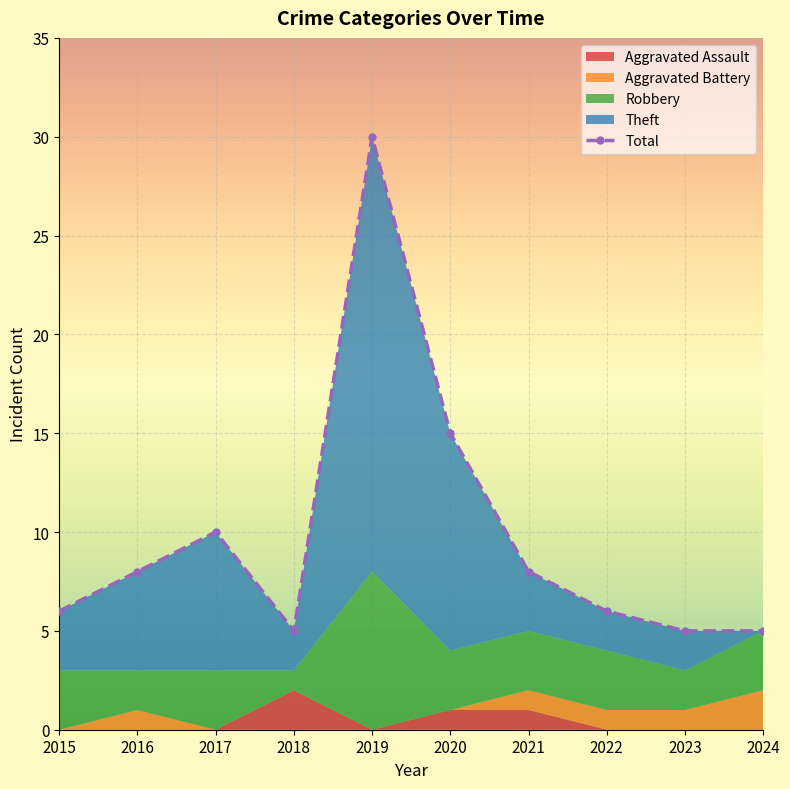

Where is the first local maximum?

2017